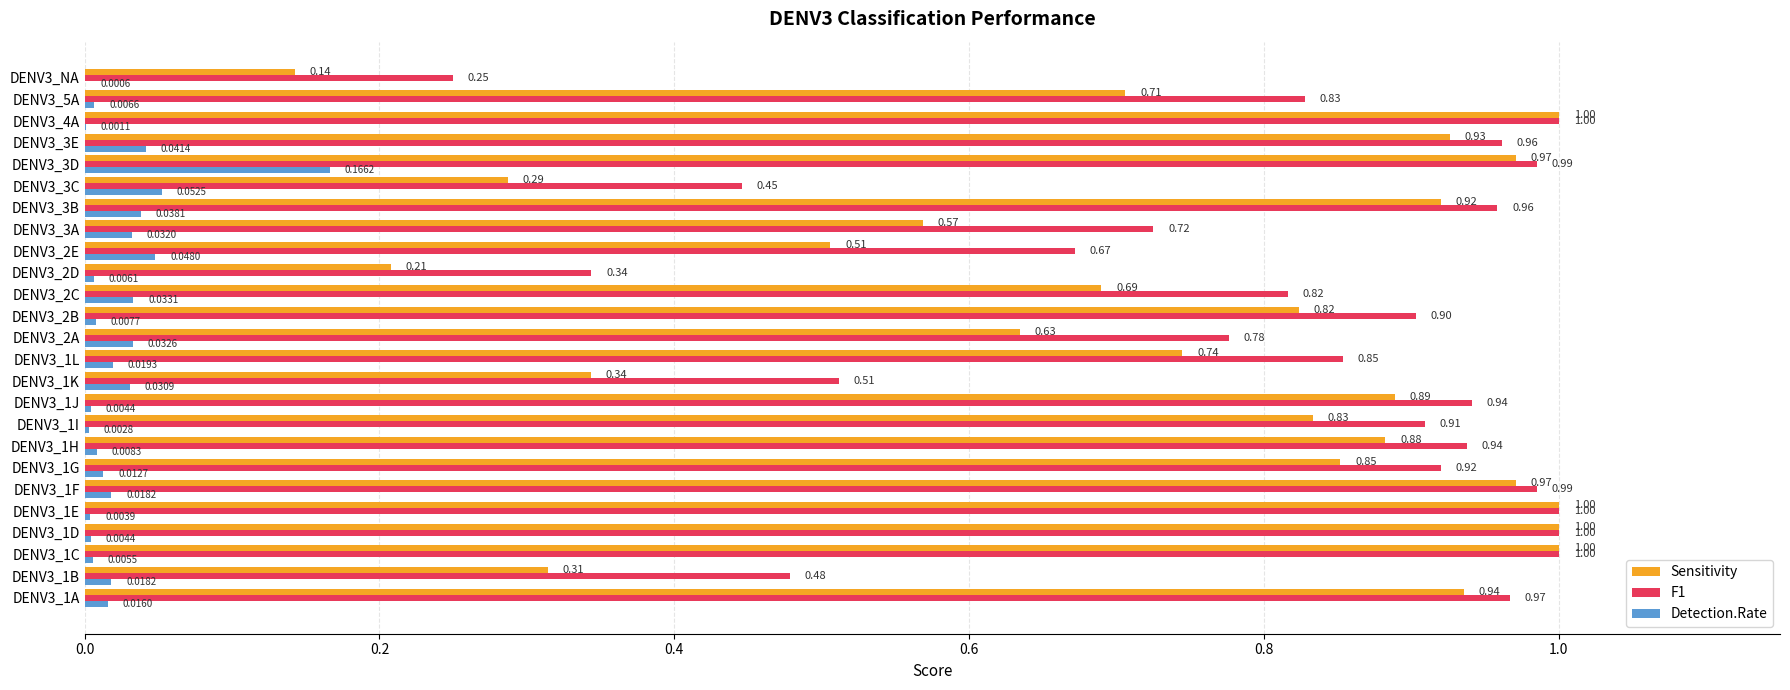

Which series has the largest total across all categories?

F1